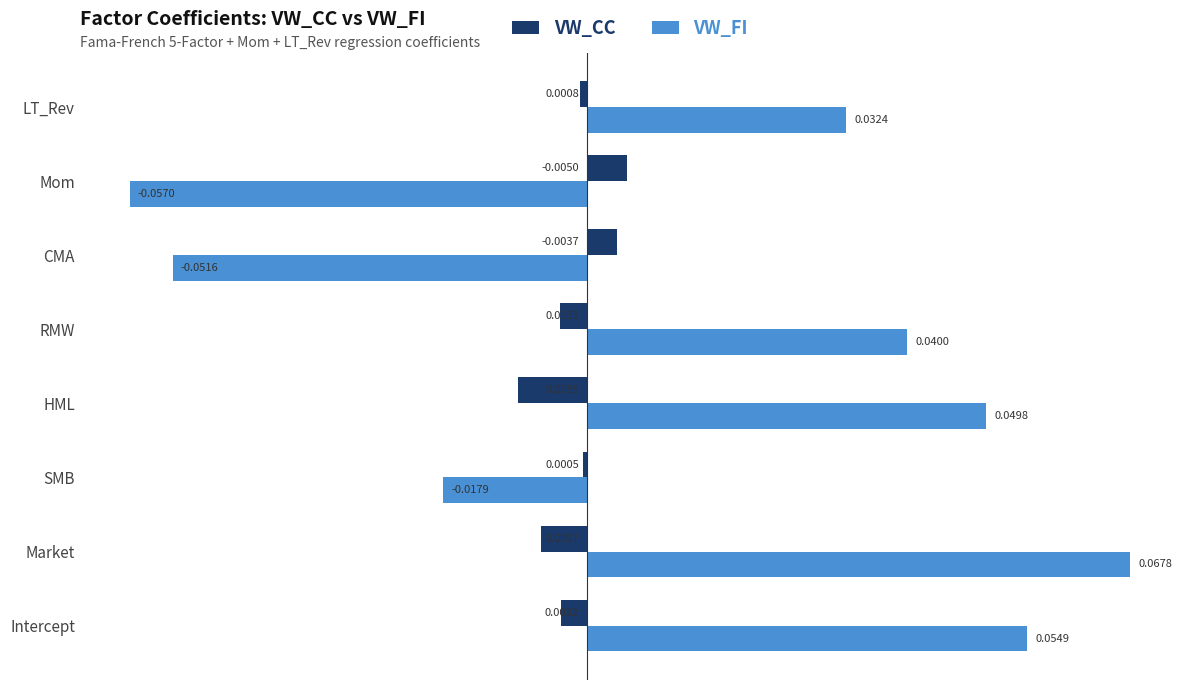

Which series has the largest total across all categories?

VW_FI